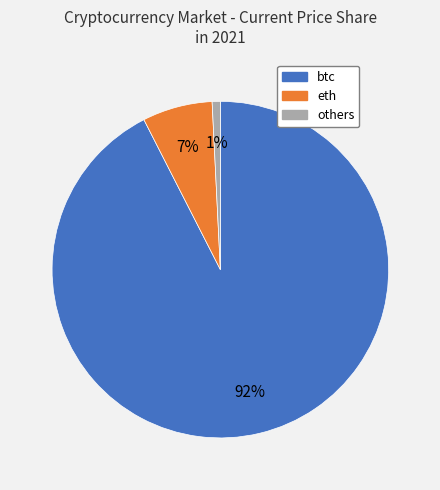

Does any single category account for the majority?

Yes